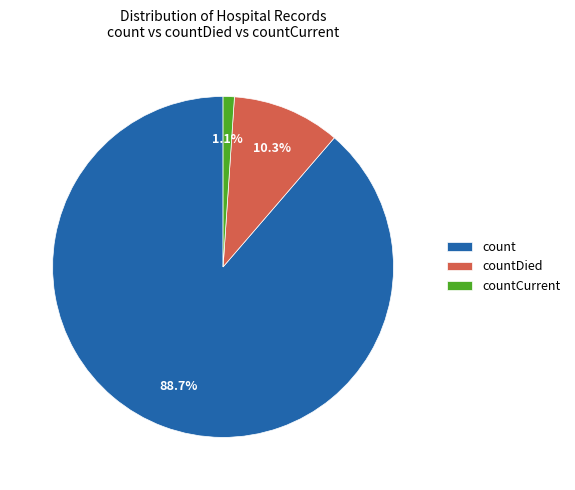

To the nearest percent, what is the difference between the count and countCurrent slice percentages?

88%